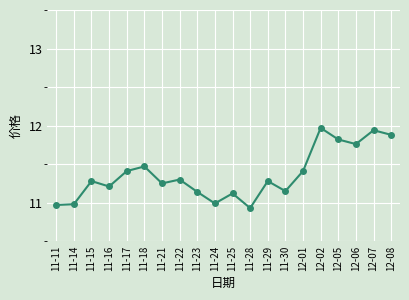

What is the sum of the values at 11-24 and 11-30?

22.1